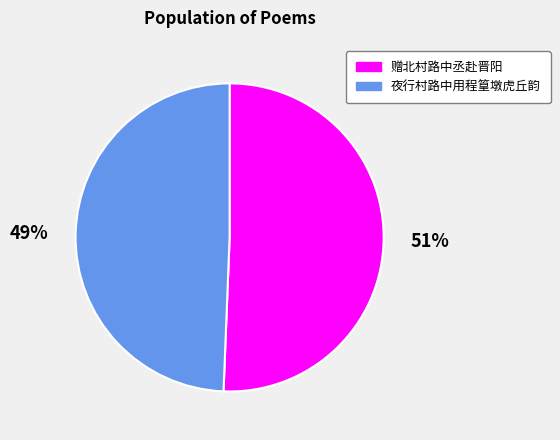

What percentage is the 夜行村路中用程篁墩虎丘韵 slice, to the nearest percent?

49%